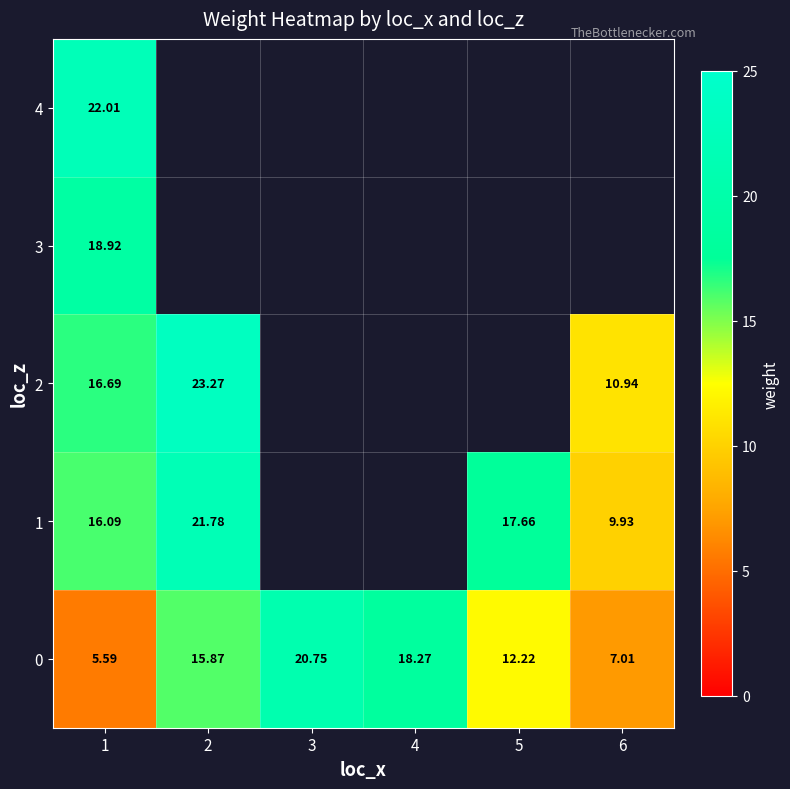

Rank the series by their maximum value, from lowest to highest.

3, 0, 1, 4, 2